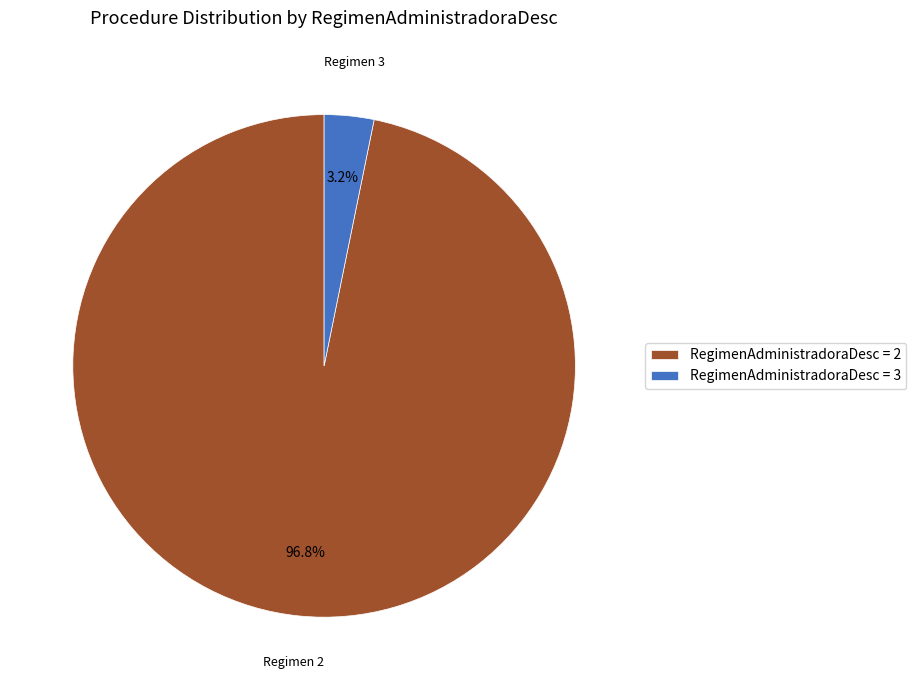

To the nearest percent, what is the difference between the largest and smallest slice percentages?

94%